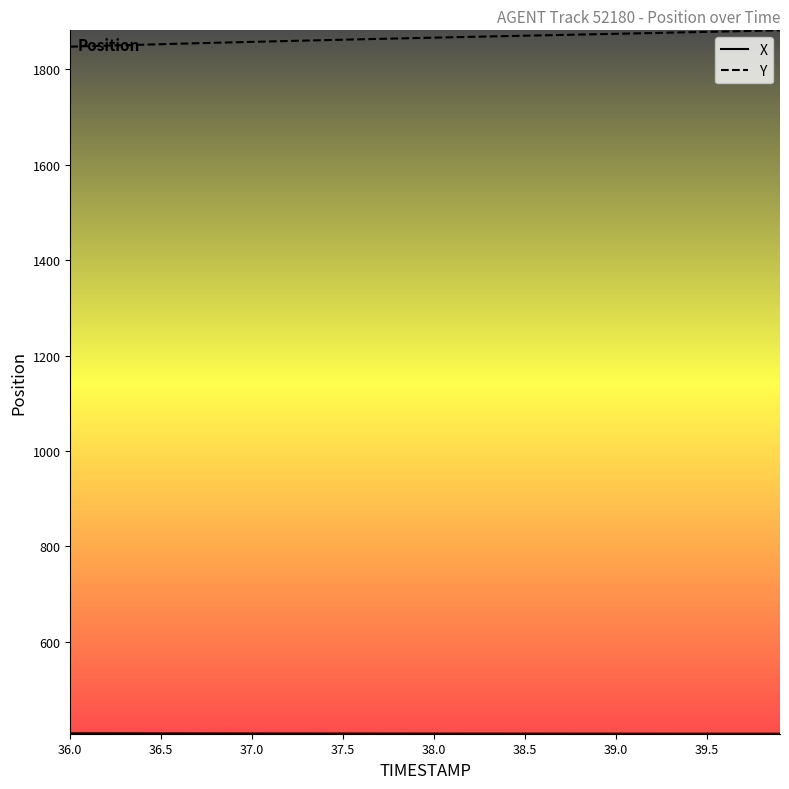

What is the difference between the maximum and minimum values in the Y series?

34.2